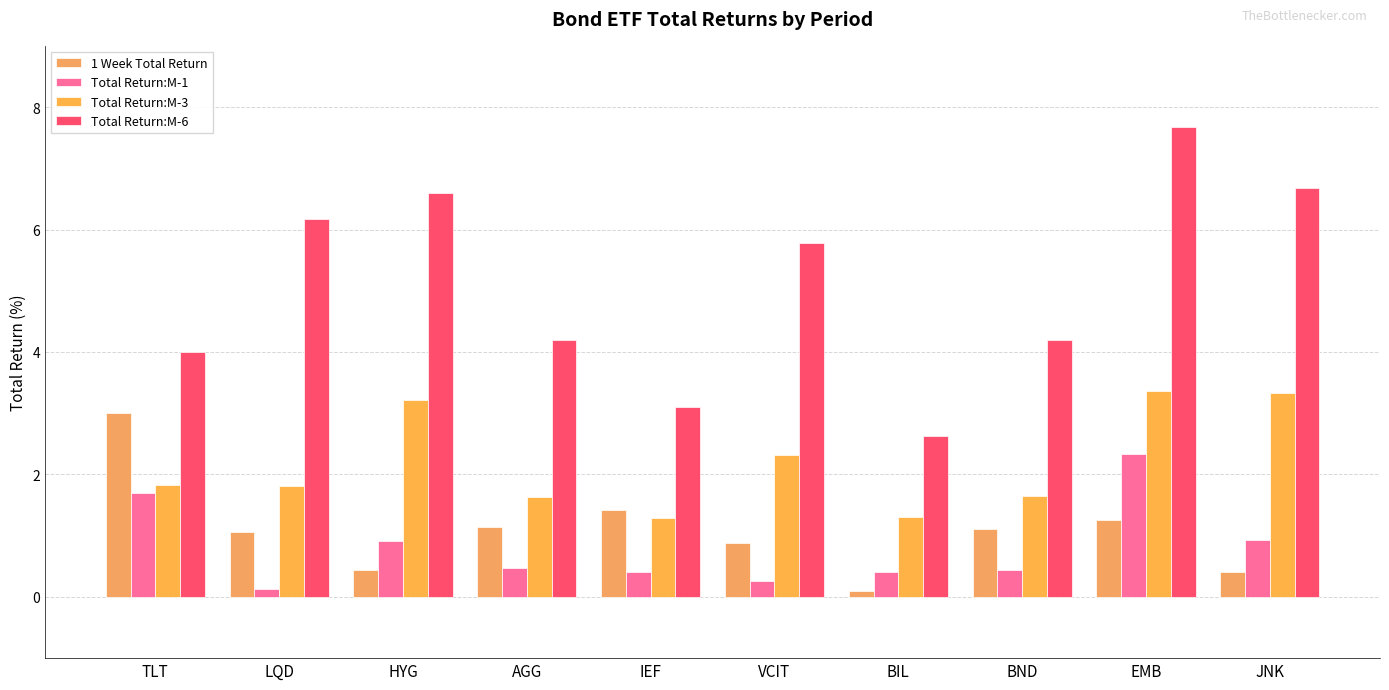

Which label corresponds to the largest value in the chart?

EMB